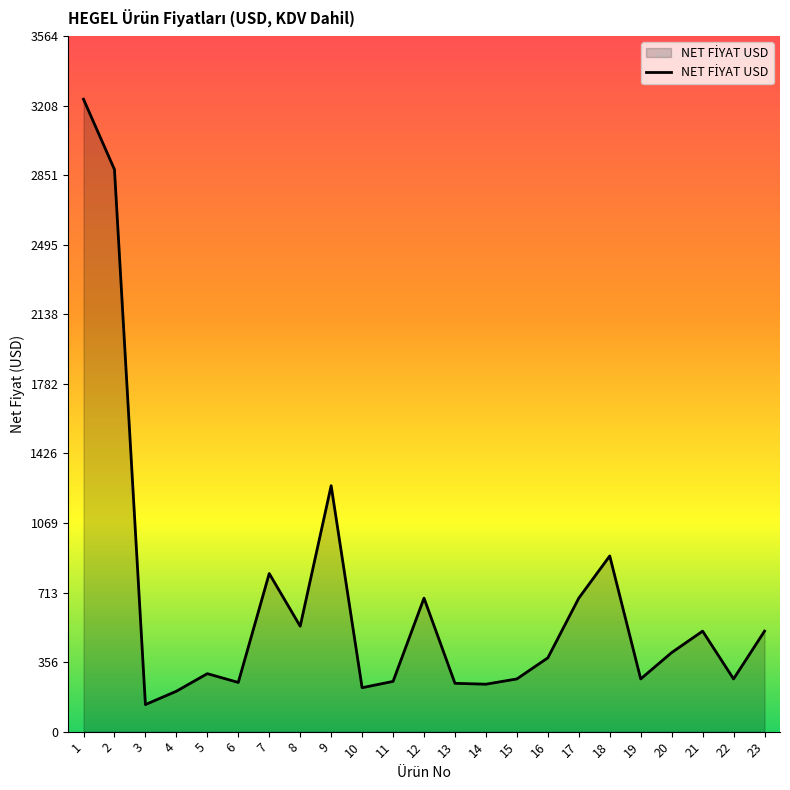

Which has a higher value, 21 or 20?

21